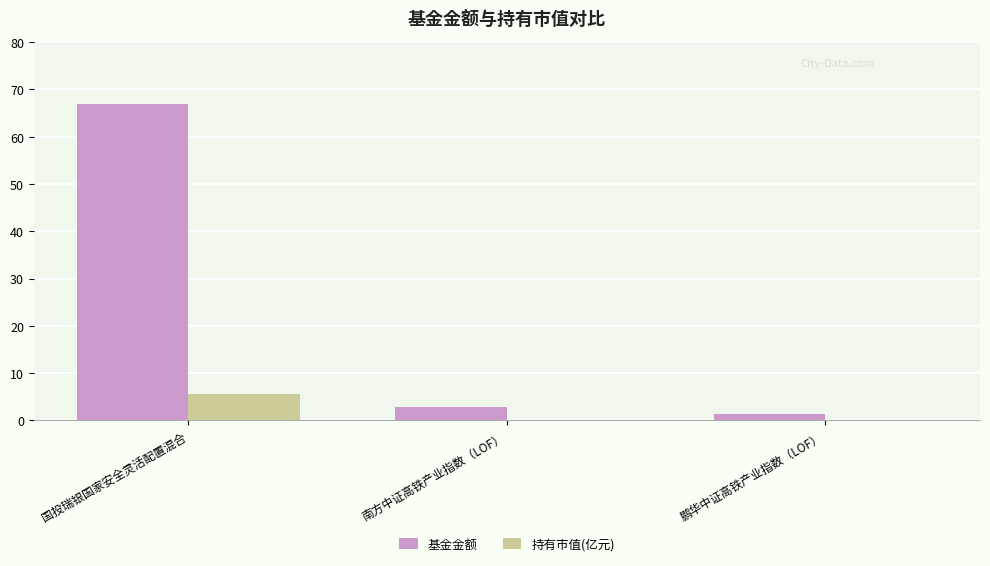

The 基金金额 series shows 2.8 at 南方中证高铁产业指数（LOF）. True or false?

True